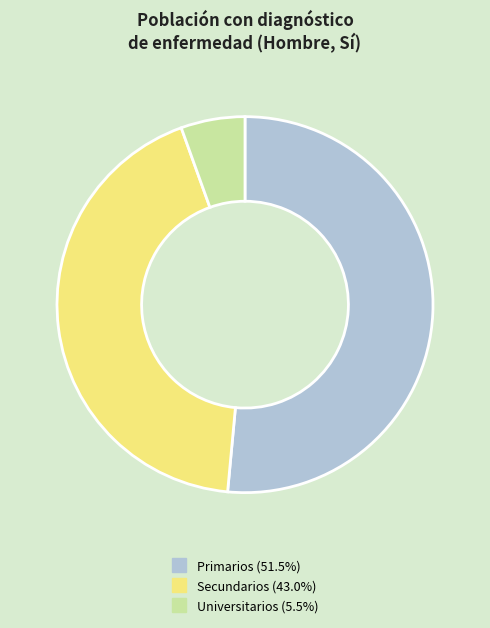

Is there a majority slice in this chart?

Yes